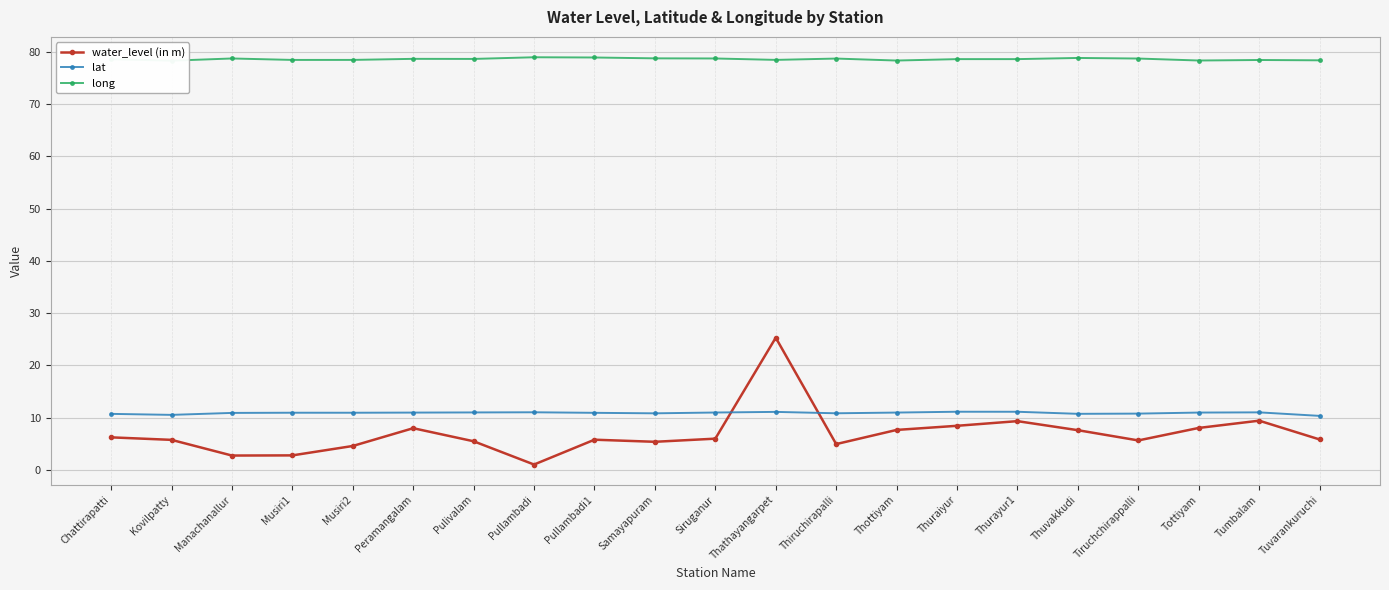

What is the sum of the long values at Thathayangarpet and Thurayur1?

157.1